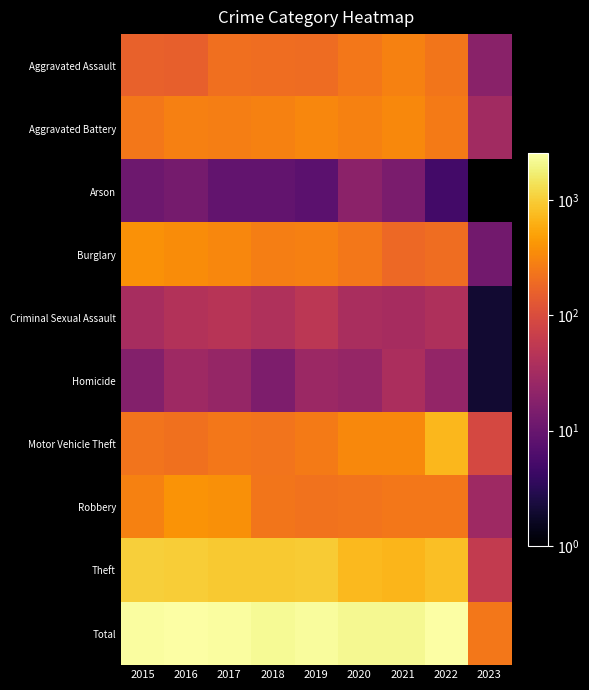

What is the total value across all series at 2016?

5000